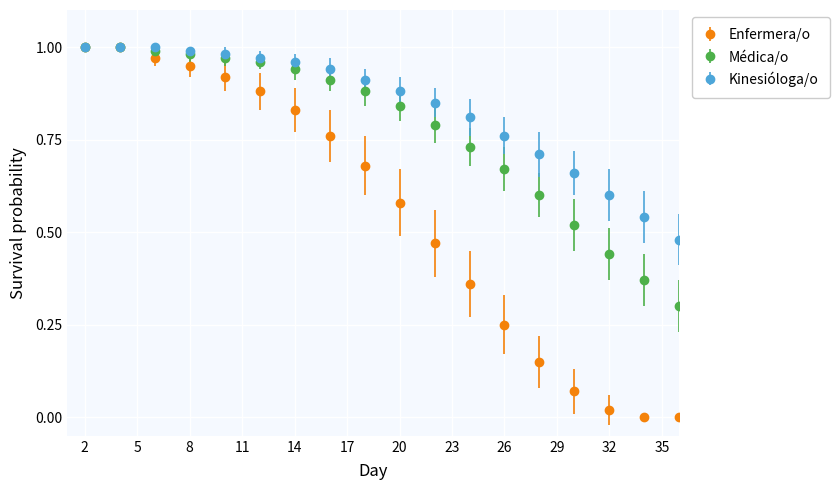

Which series has the widest spread of values?

Enfermera/o